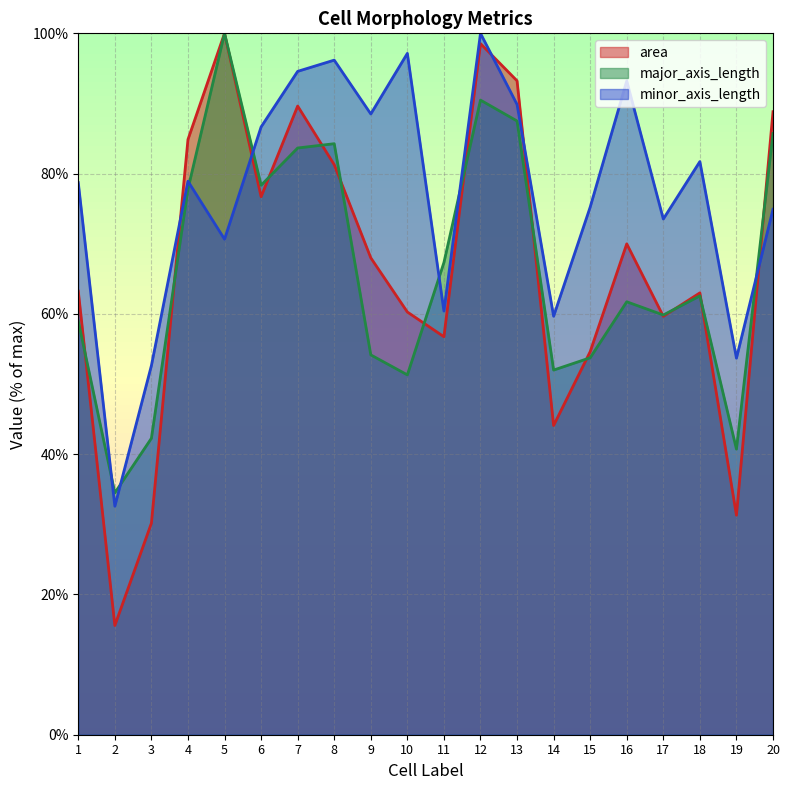

In major_axis_length, how many points are higher than both neighbors (excluding endpoints)?

5